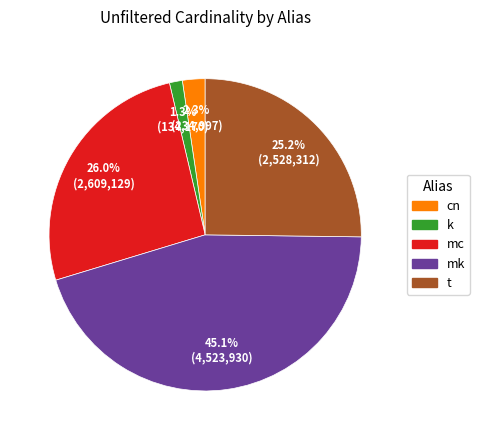

To the nearest percent, what percentage of the pie is cn?

2%